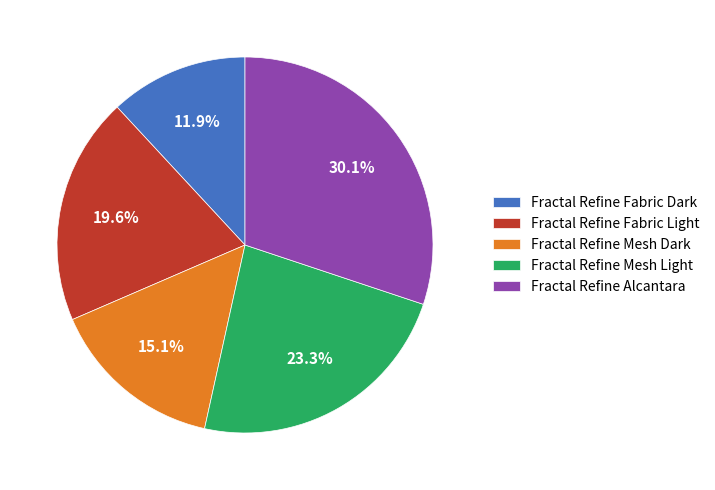

Does any single category account for the majority?

No